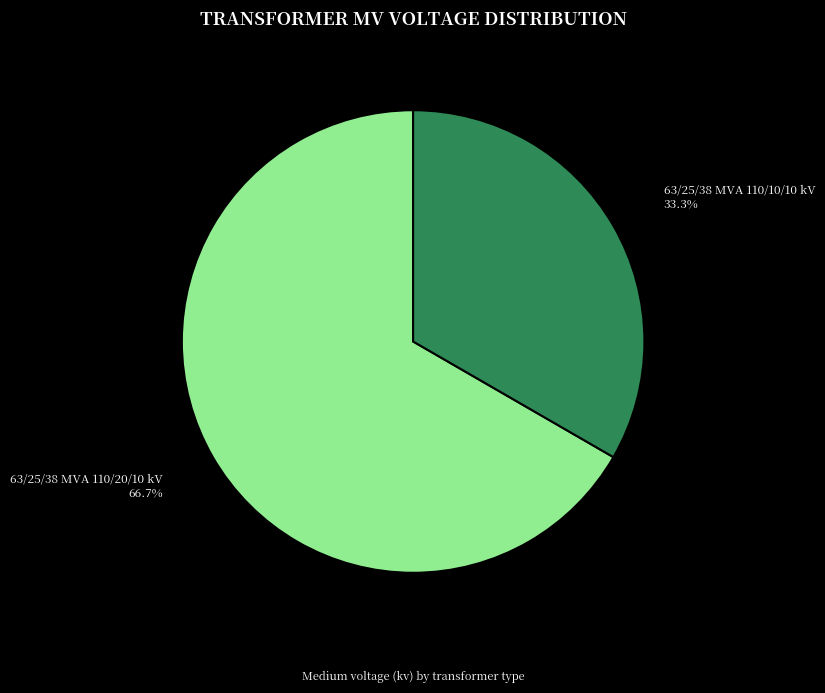

To the nearest percent, what portion does 63/25/38 MVA 110/20/10 kV represent?

67%